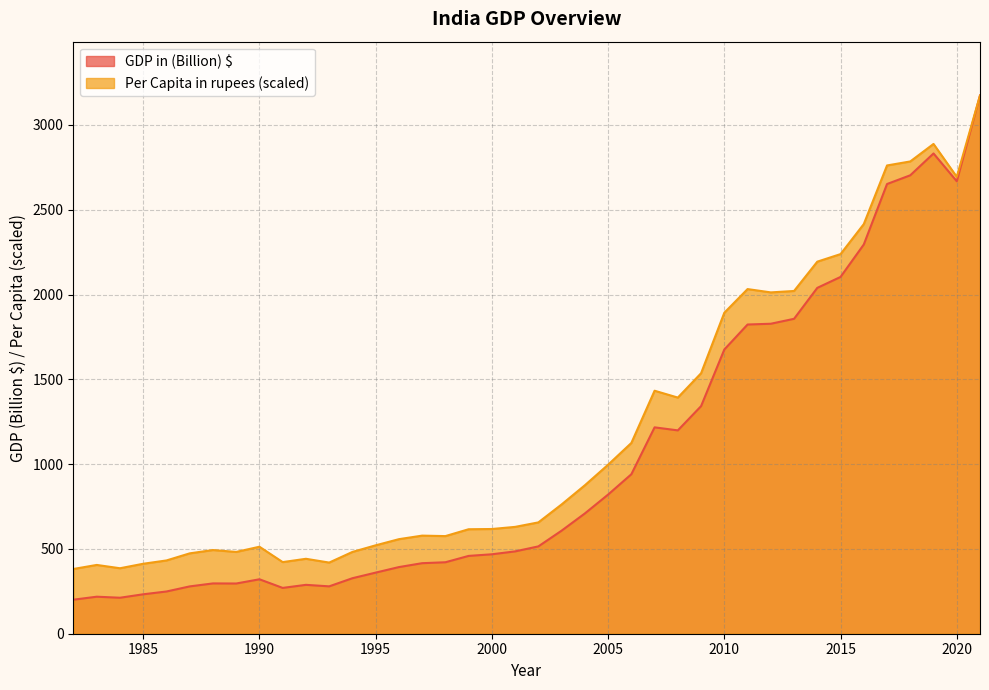

List the series in order of their peak value, highest first.

GDP in (Billion) $, Per Capita in rupees